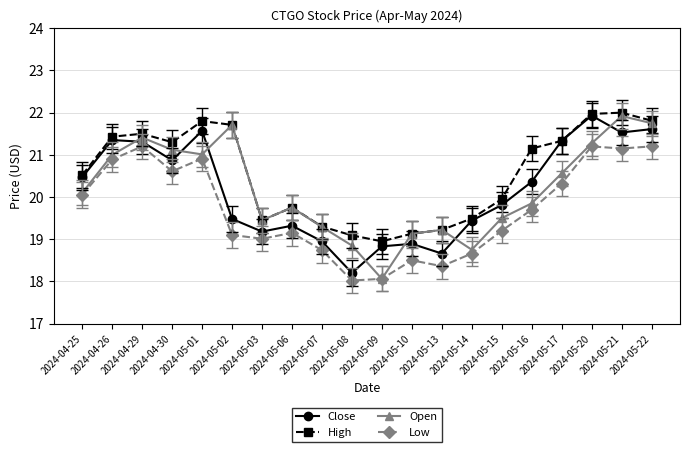

What is the label of the 12th point from the left?

2024-05-10